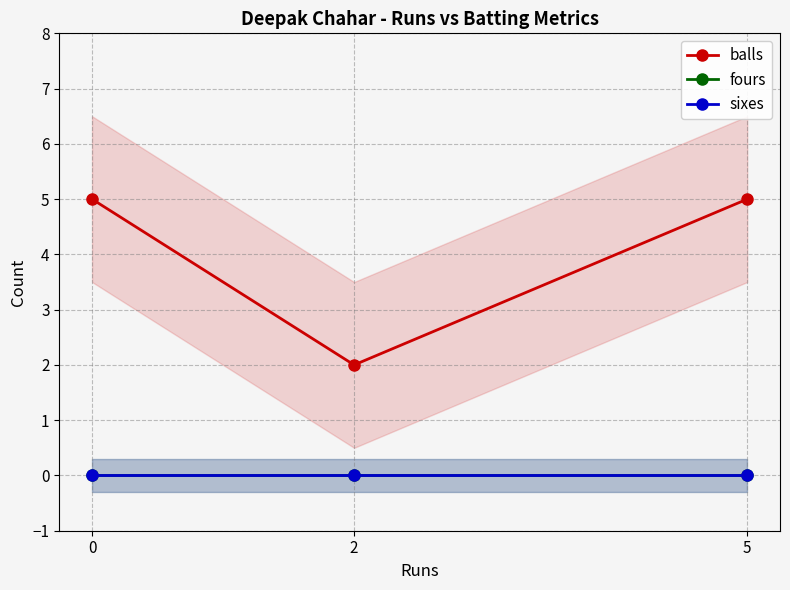

Which series has the largest total across all categories?

balls